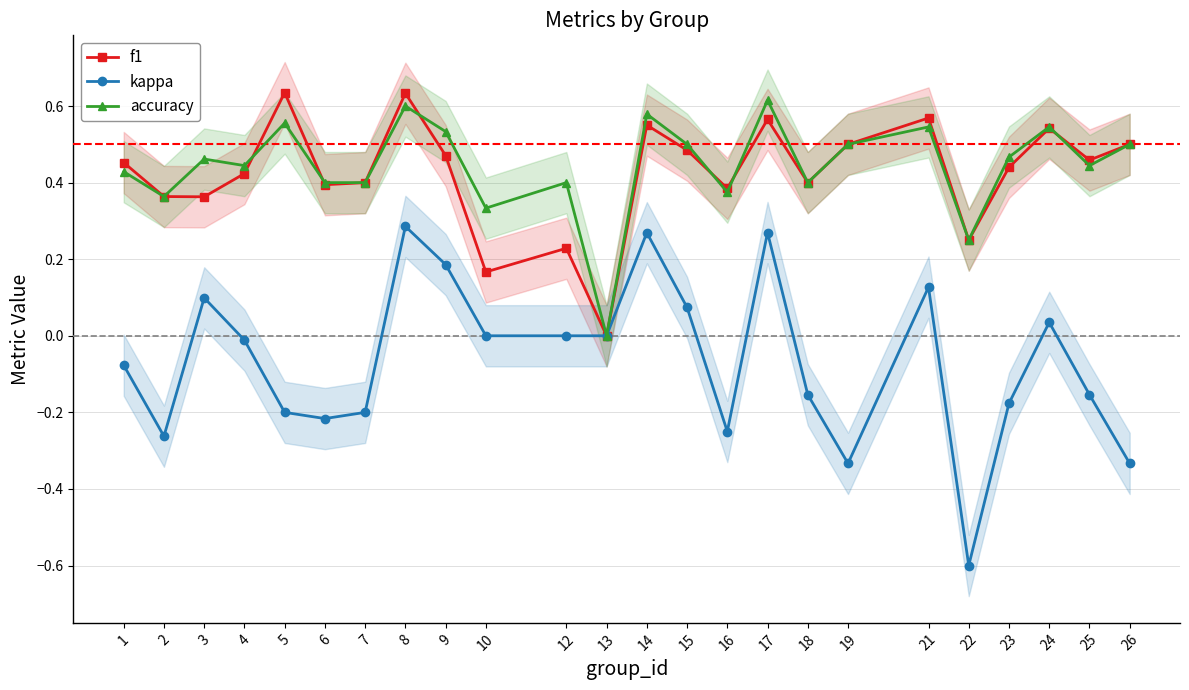

What is the difference between the maximum and second lowest values in the kappa series?

0.6